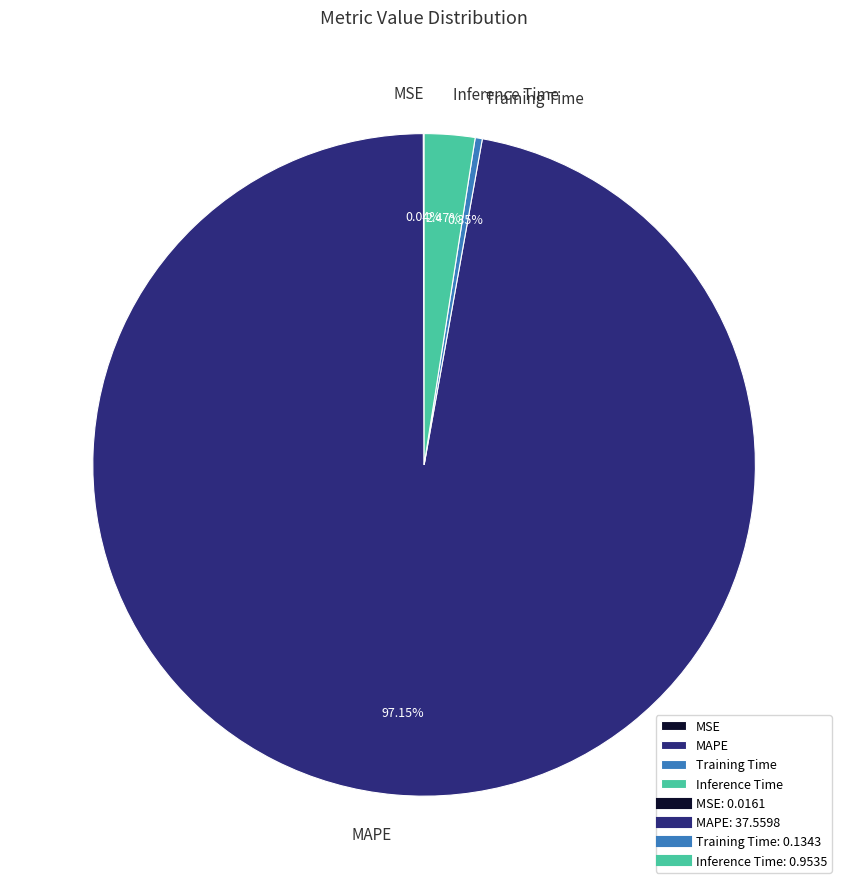

Is there any slice that represents more than half of the pie?

Yes